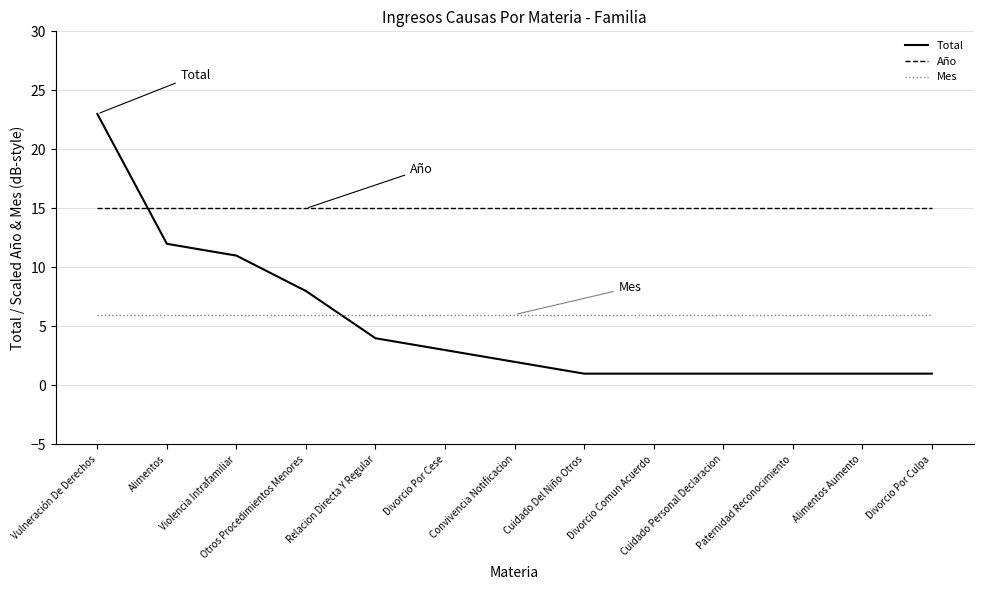

Rank the series at Cuidado Personal Declaracion from highest to lowest value.

Año, Mes, Total